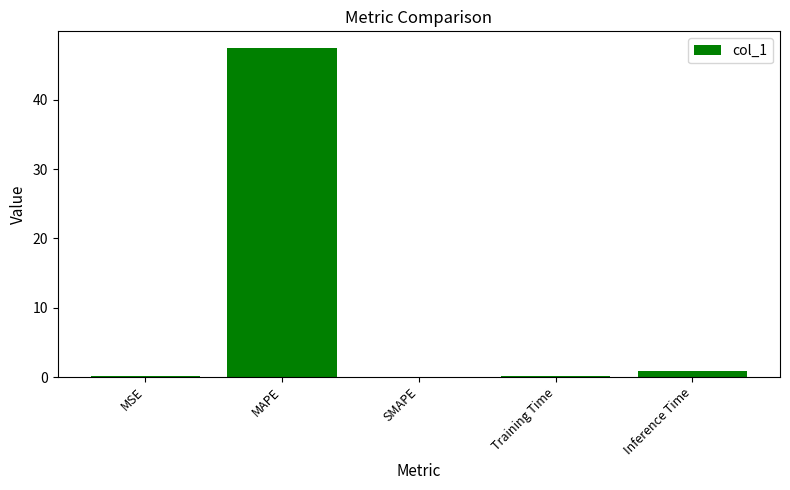

What is the change in value from MAPE to SMAPE?

-47.5